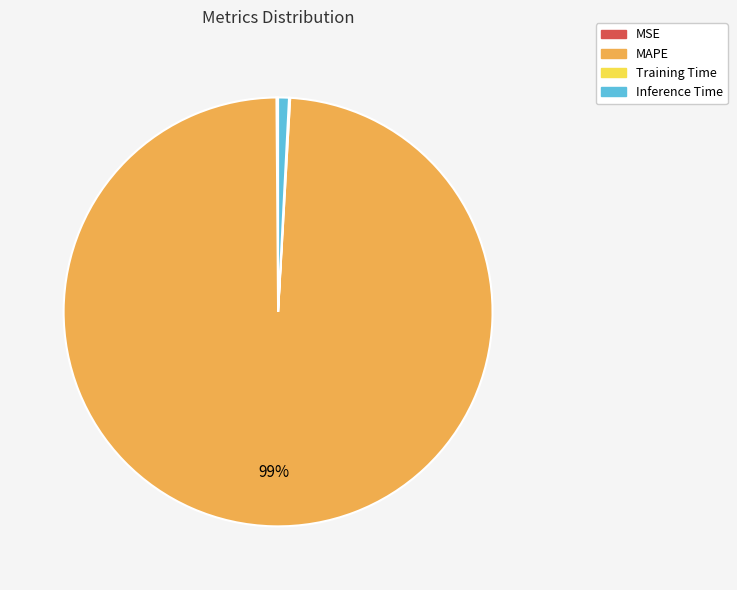

What is the largest slice in the pie chart?

MAPE